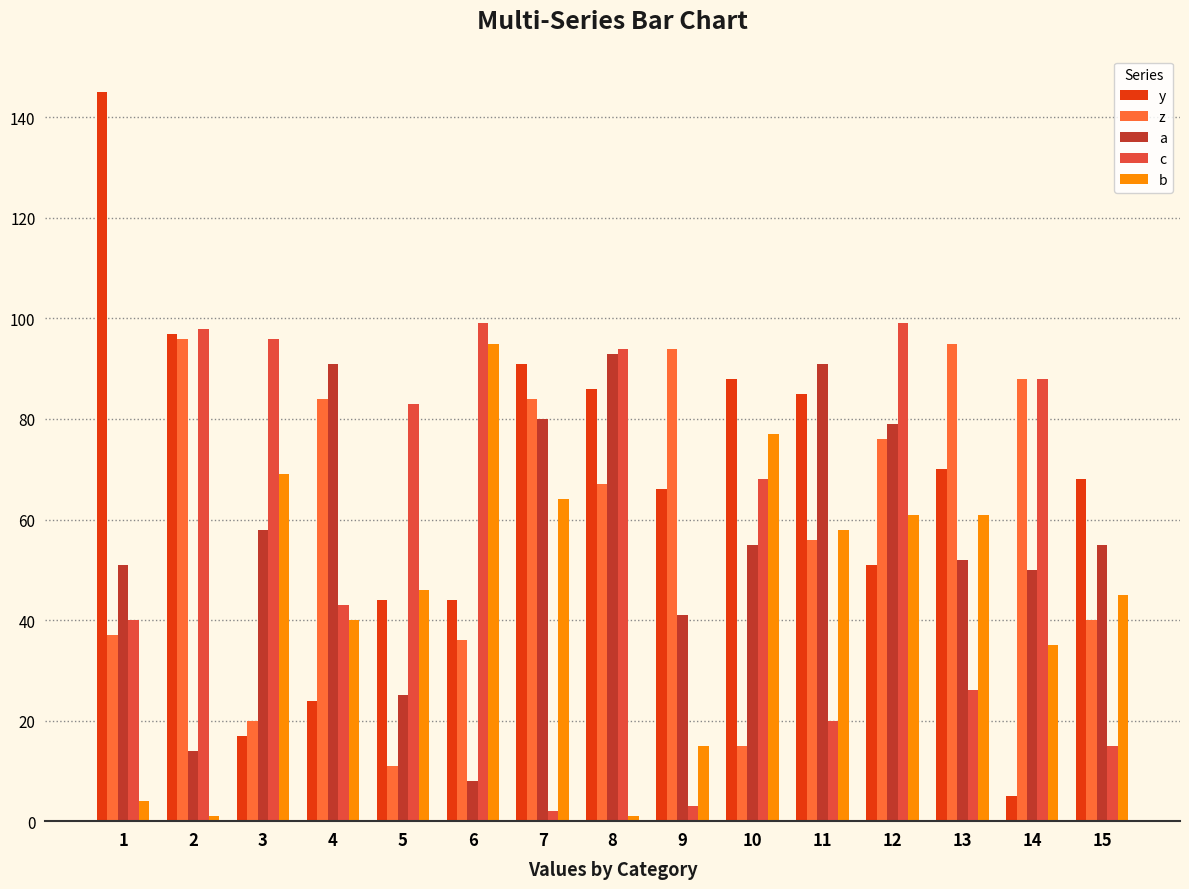

Reading left to right, extract all data points from this chart.

y: 1=145	2=97	3=17	4=24	5=44	6=44	7=91	8=86	9=66	10=88	11=85	12=51	13=70	14=5	15=68
z: 1=37	2=96	3=20	4=84	5=11	6=36	7=84	8=67	9=94	10=15	11=56	12=76	13=95	14=88	15=40
a: 1=51	2=14	3=58	4=91	5=25	6=8	7=80	8=93	9=41	10=55	11=91	12=79	13=52	14=50	15=55
c: 1=40	2=98	3=96	4=43	5=83	6=99	7=2	8=94	9=3	10=68	11=20	12=99	13=26	14=88	15=15
b: 1=4	2=1	3=69	4=40	5=46	6=95	7=64	8=1	9=15	10=77	11=58	12=61	13=61	14=35	15=45